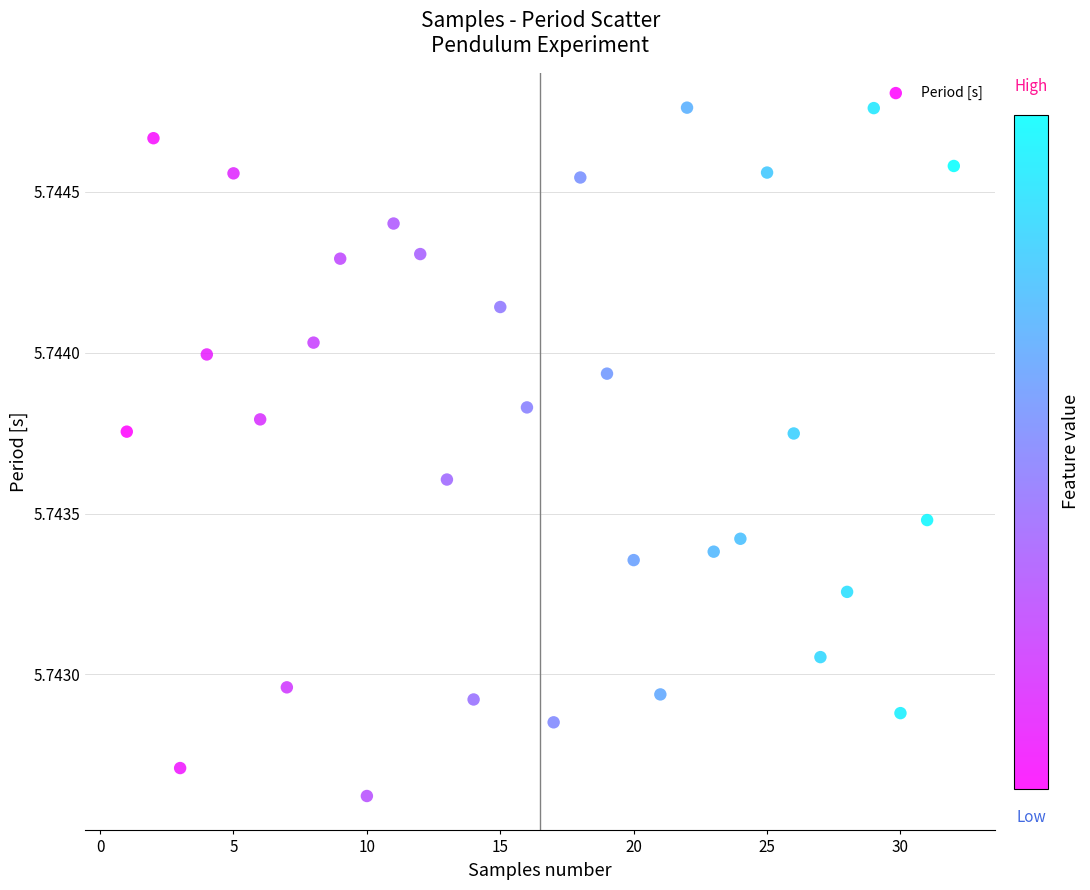

What is the range of X values (max minus min)?

31.0